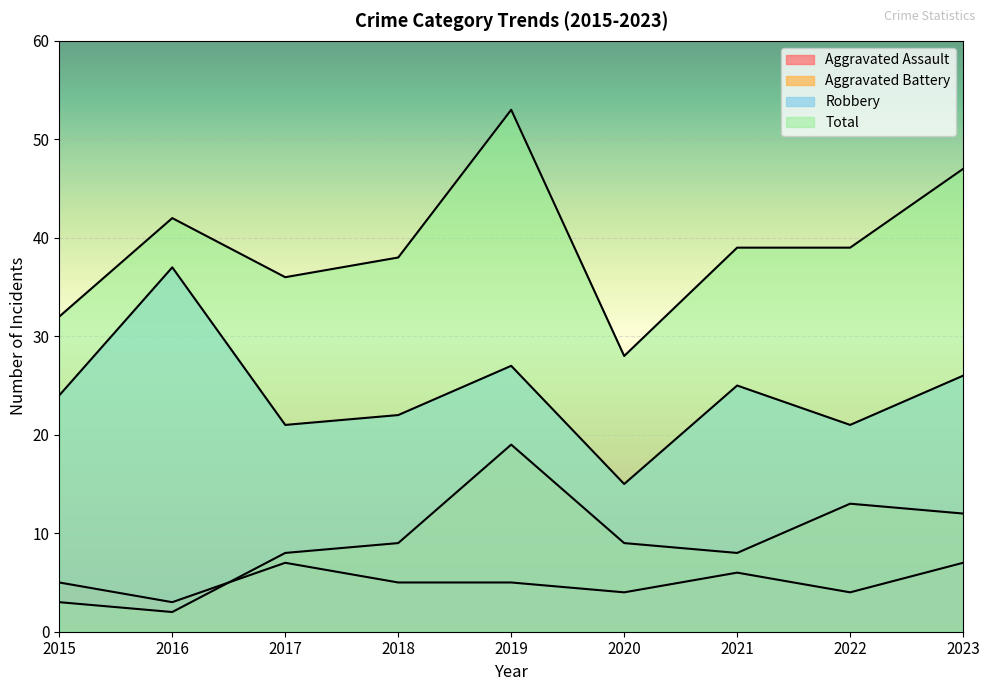

Which series has the widest spread of values?

Total